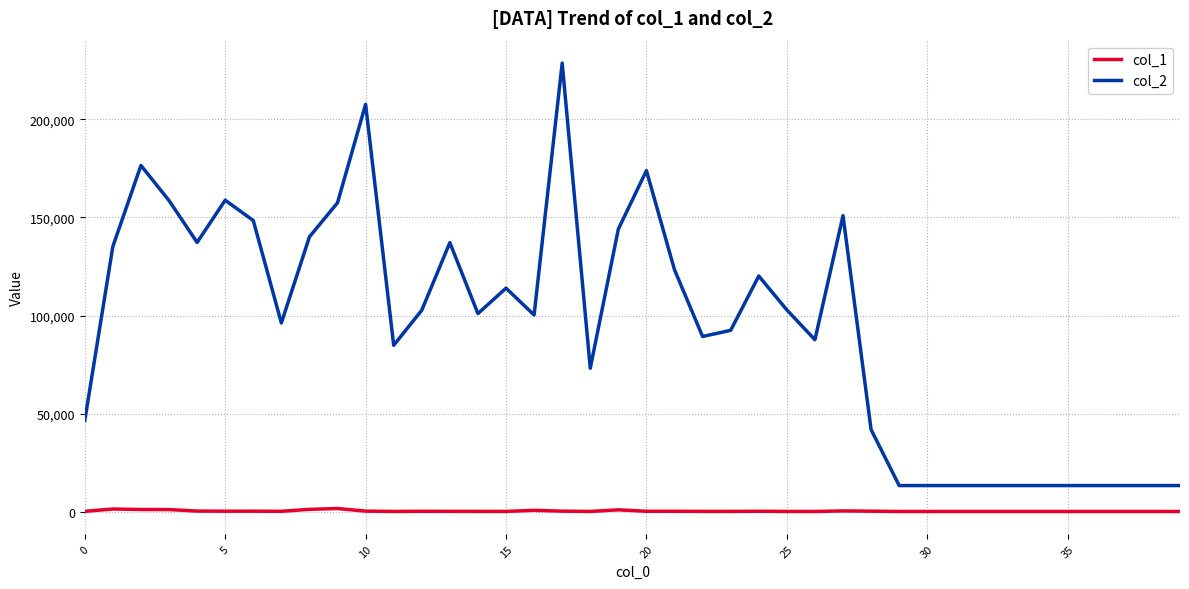

Which series has the largest total across all categories?

col_2